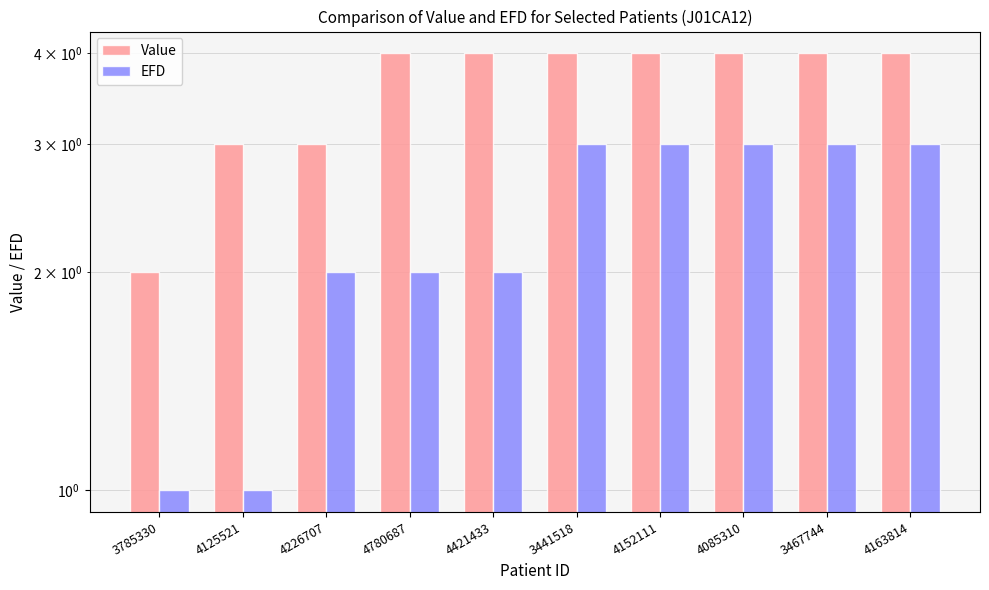

What is the average value of the EFD series?

2